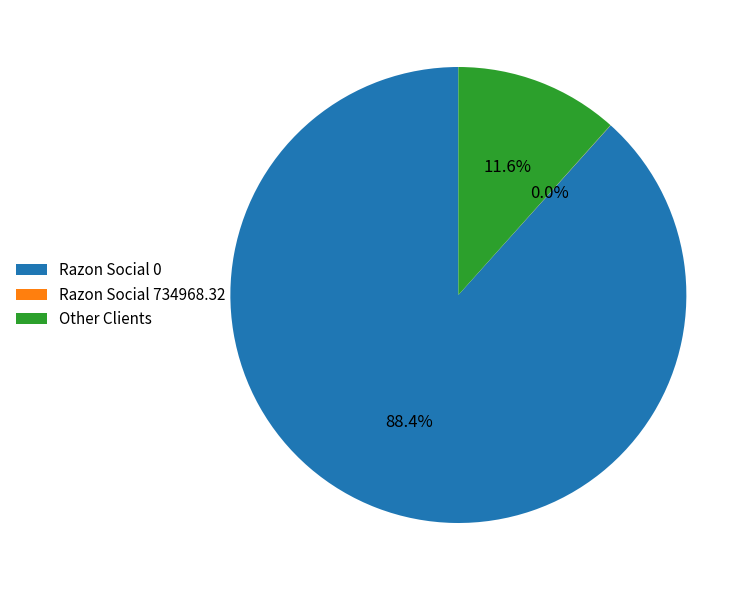

Is the sum of Other Clients and Razon Social 0 greater than half?

Yes